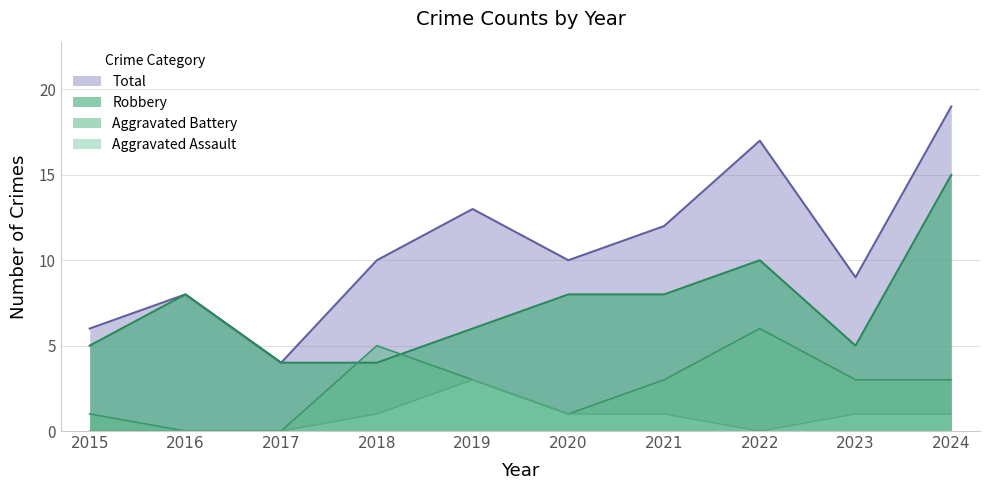

Reading left to right, extract all data points from this chart.

Aggravated Assault: 0	0	0	1	3	1	1	0	1	1
Aggravated Battery: 1	0	0	5	3	1	3	6	3	3
Robbery: 5	8	4	4	6	8	8	10	5	15
Total: 6	8	4	10	13	10	12	17	9	19